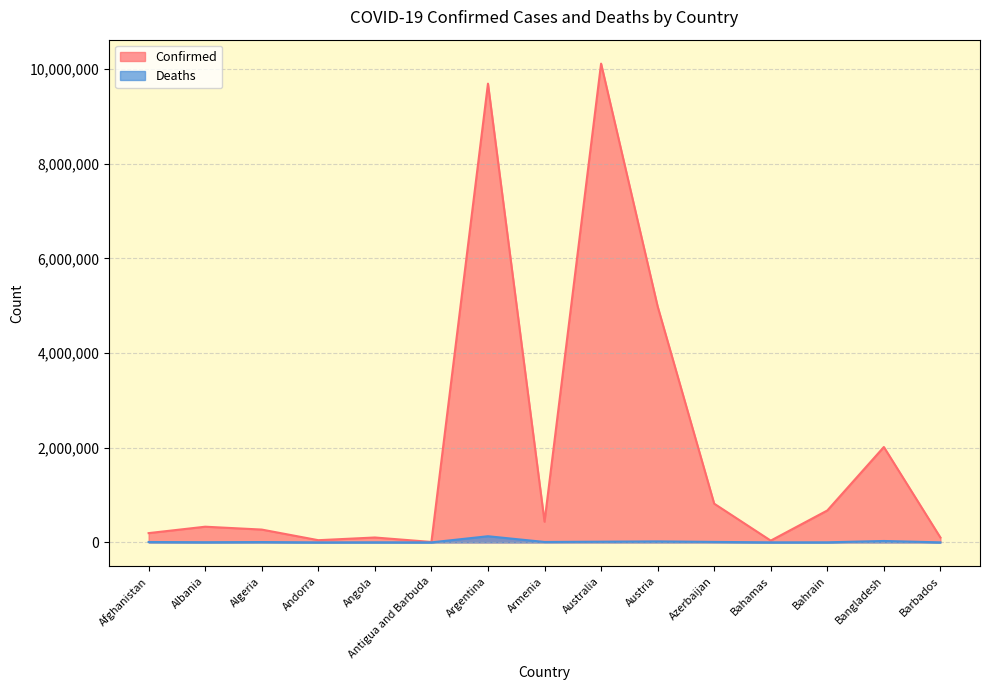

How many data points in Deaths are above 6879?

7